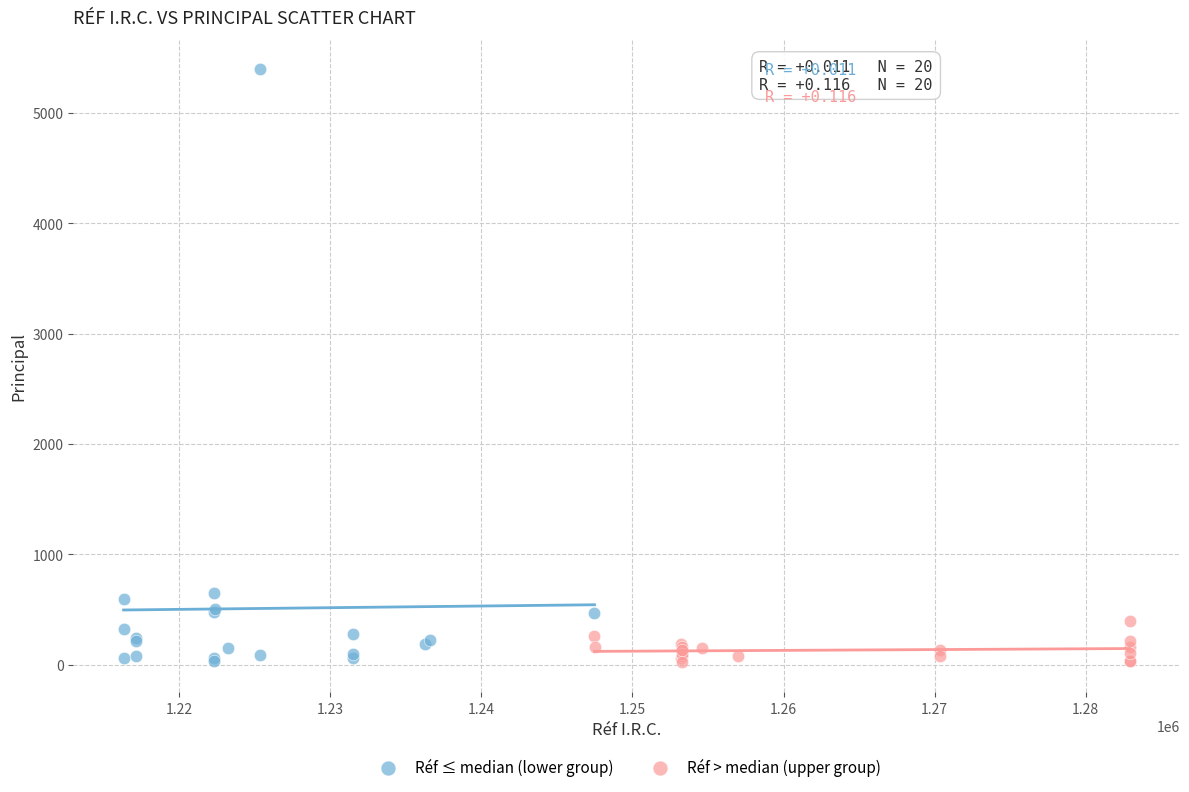

Which series has the widest spread of Y values?

Réf ≤ median (lower group)